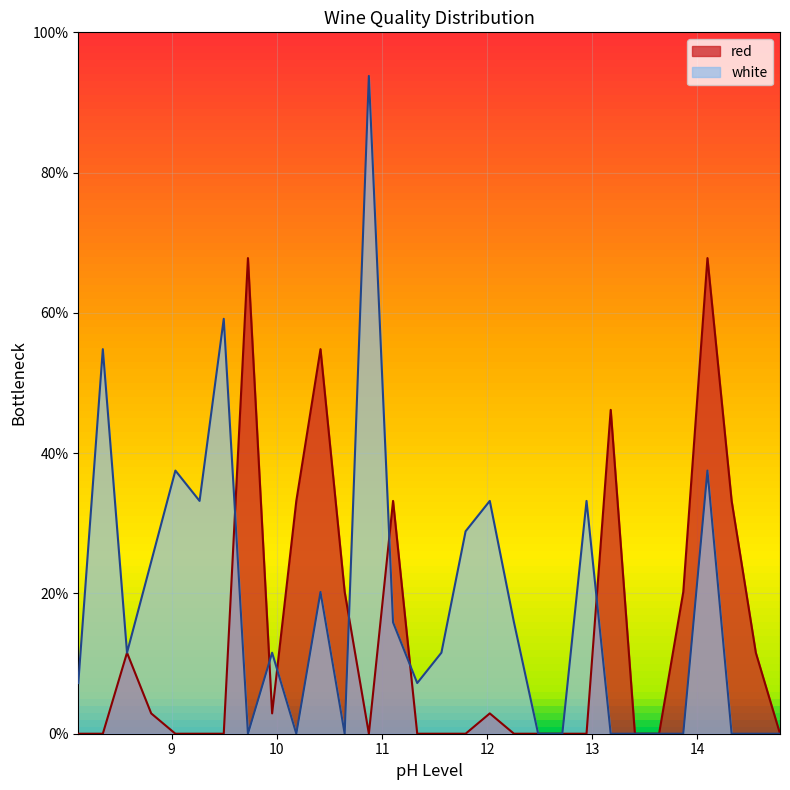

How many intersections are there between white and red?

7